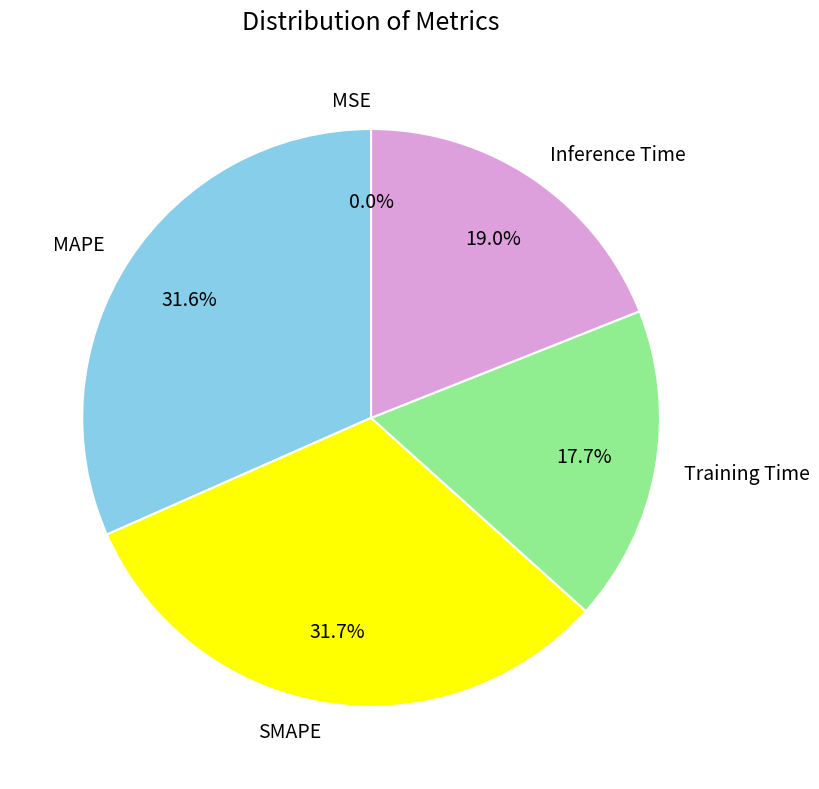

What percentage do MAPE and Training Time together represent?

49.3%